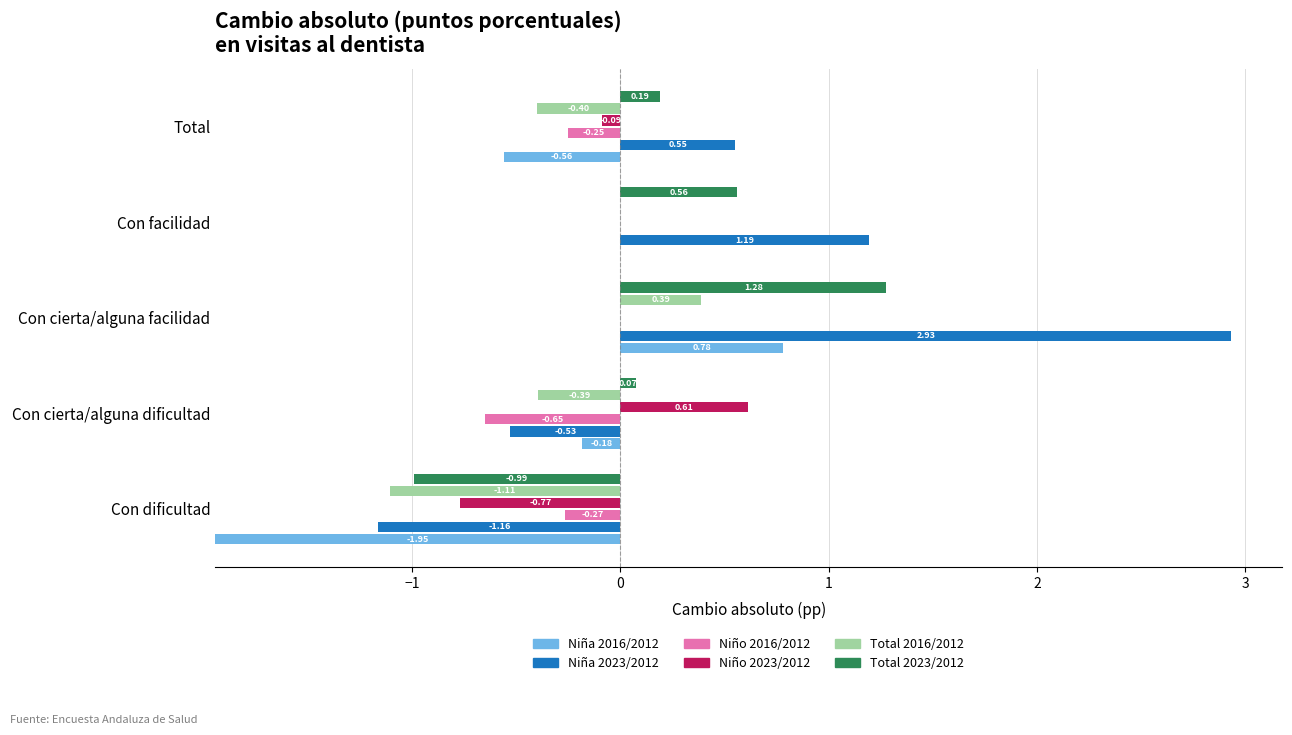

True or false: Niño 2016/2012 has a value of 0.0 at Con facilidad.

True